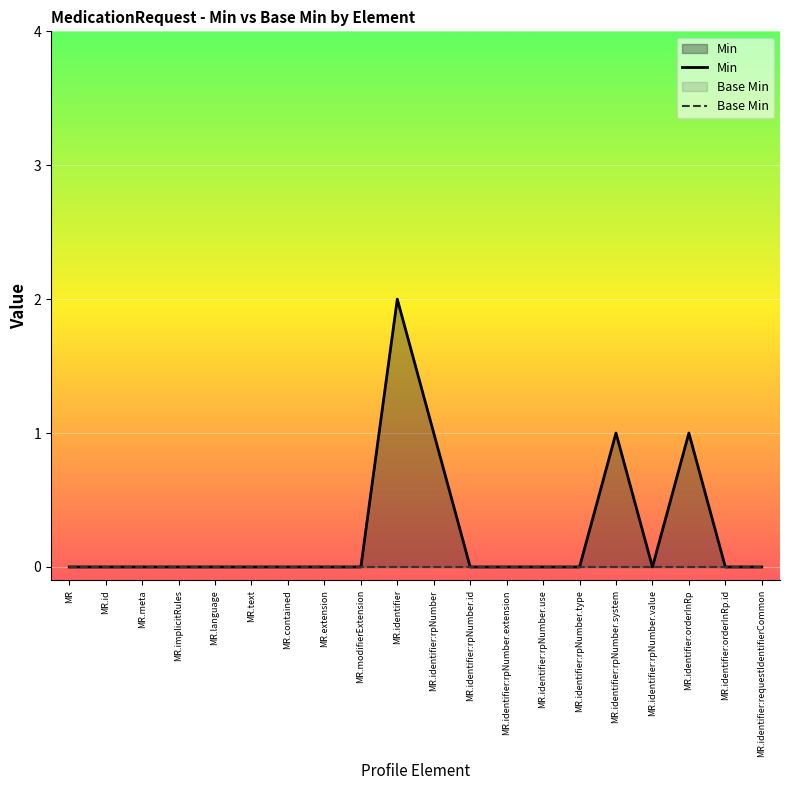

How many lines are shown in the chart?

2